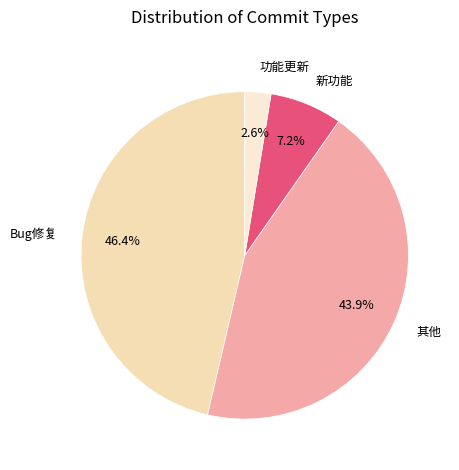

Rank the categories by value from highest to lowest.

Bug修复, 其他, 新功能, 功能更新